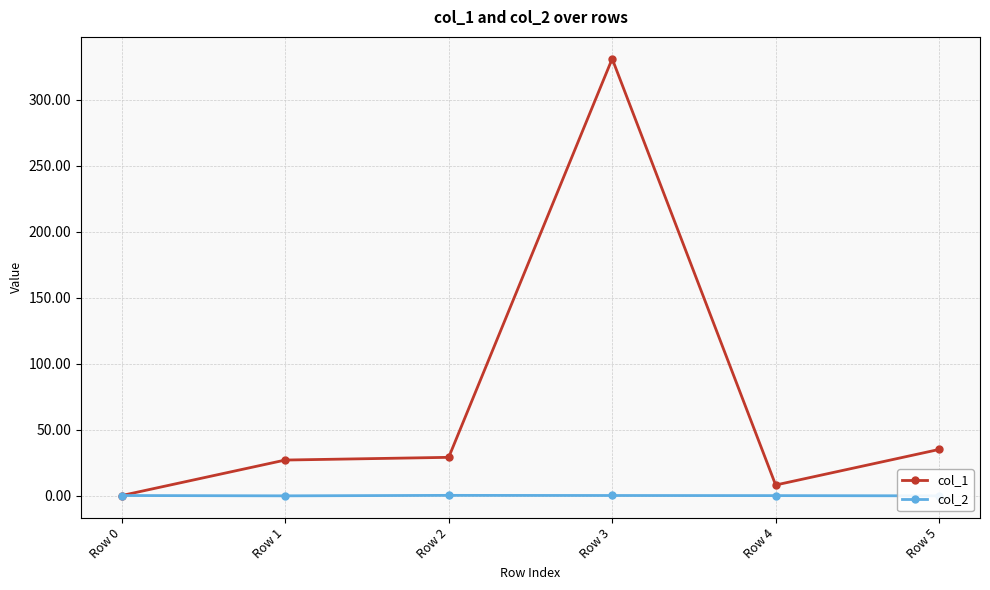

Does the chart display data point markers on the line(s)?

Yes